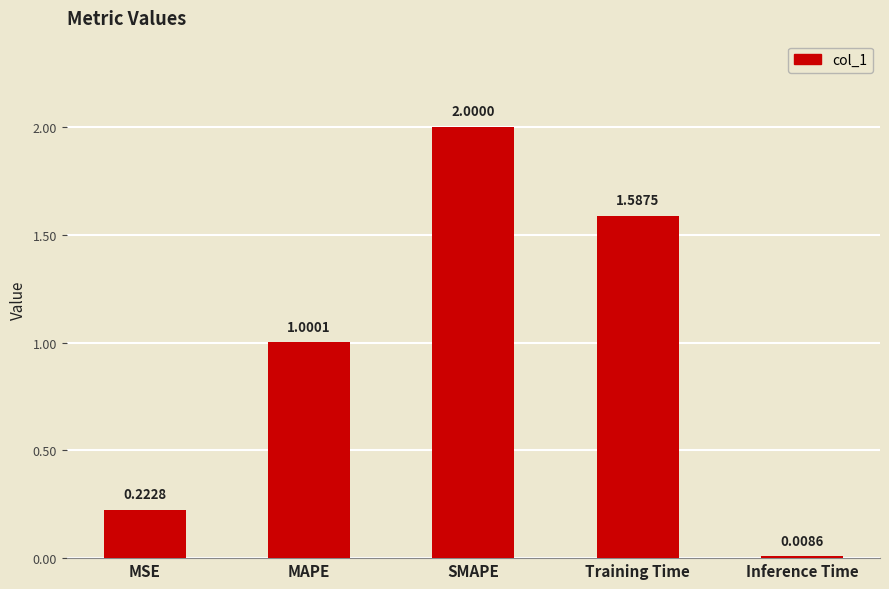

Which has a higher value, MSE or Training Time?

Training Time